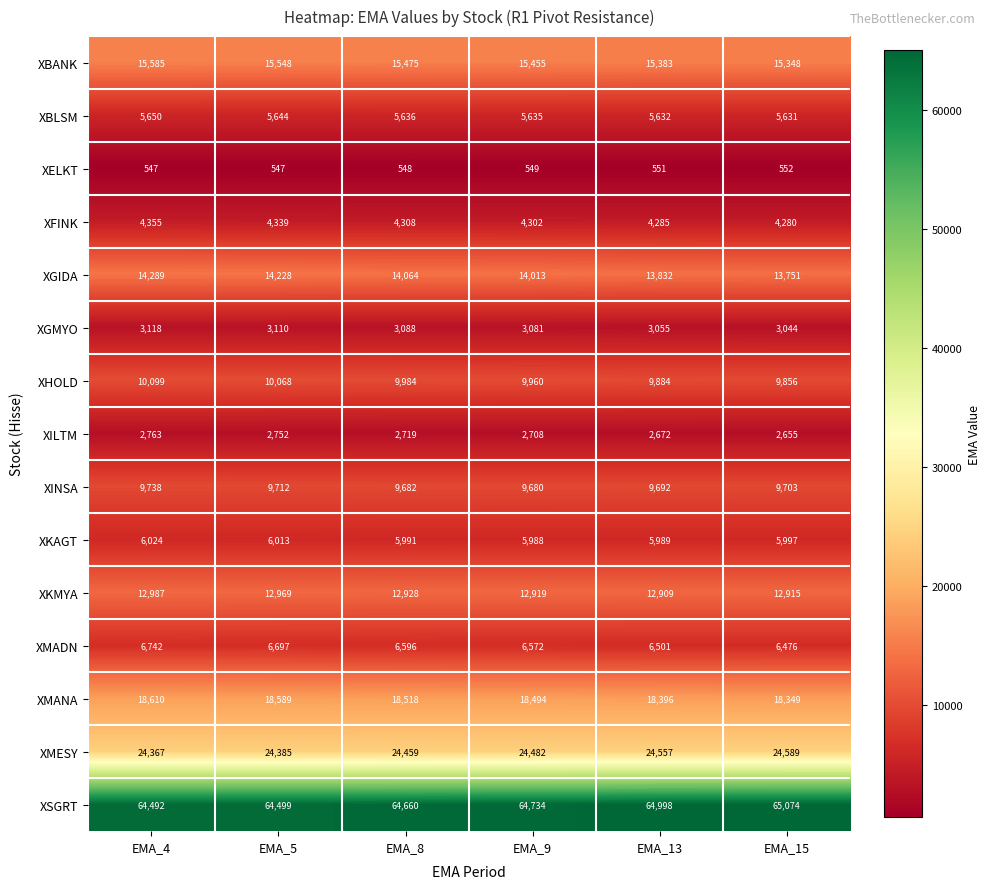

What is the maximum value shown in the chart?

65074